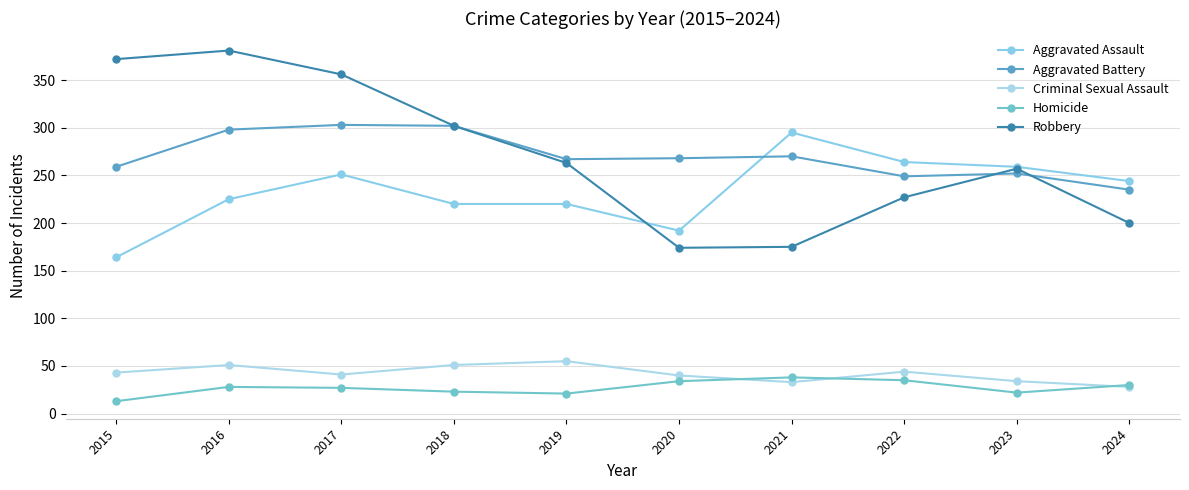

Is it true that Aggravated Assault equals 403 at 2023?

False